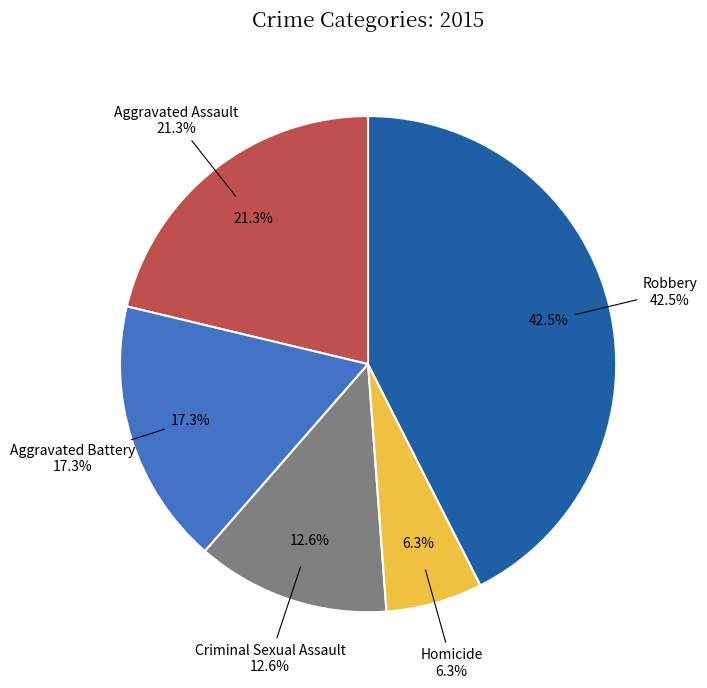

To the nearest percent, what percentage of the pie is Criminal Sexual Assault?

13%